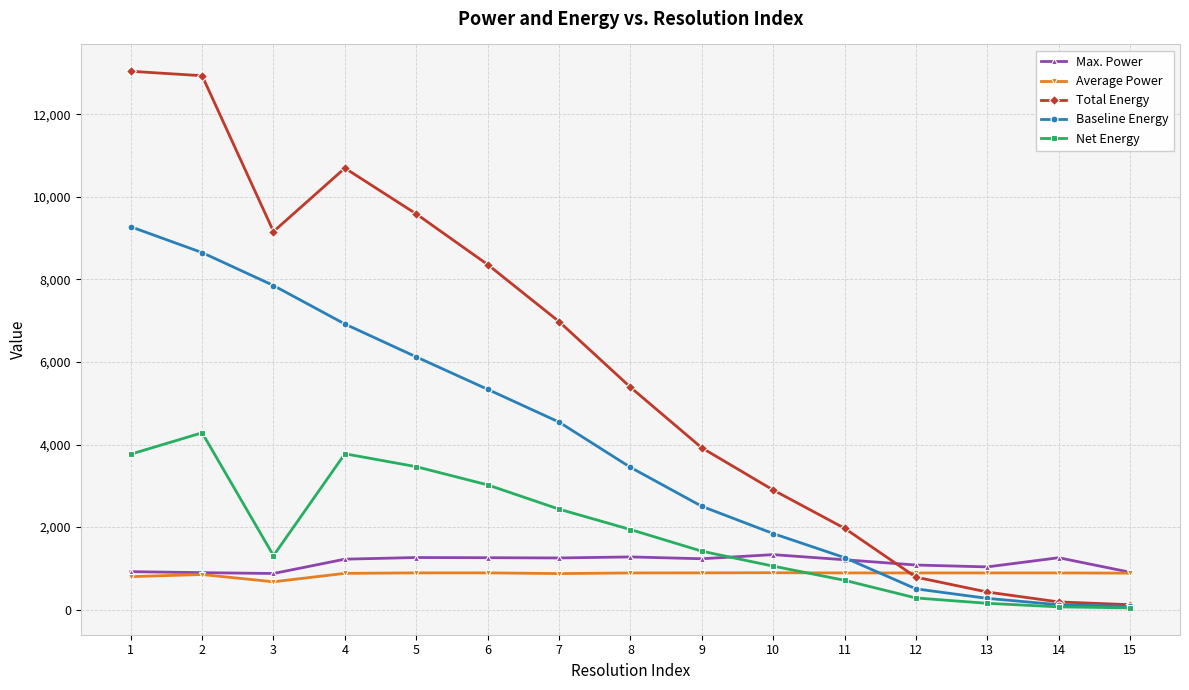

True or false: Average Power has more than 1 points higher than both neighbors.

True